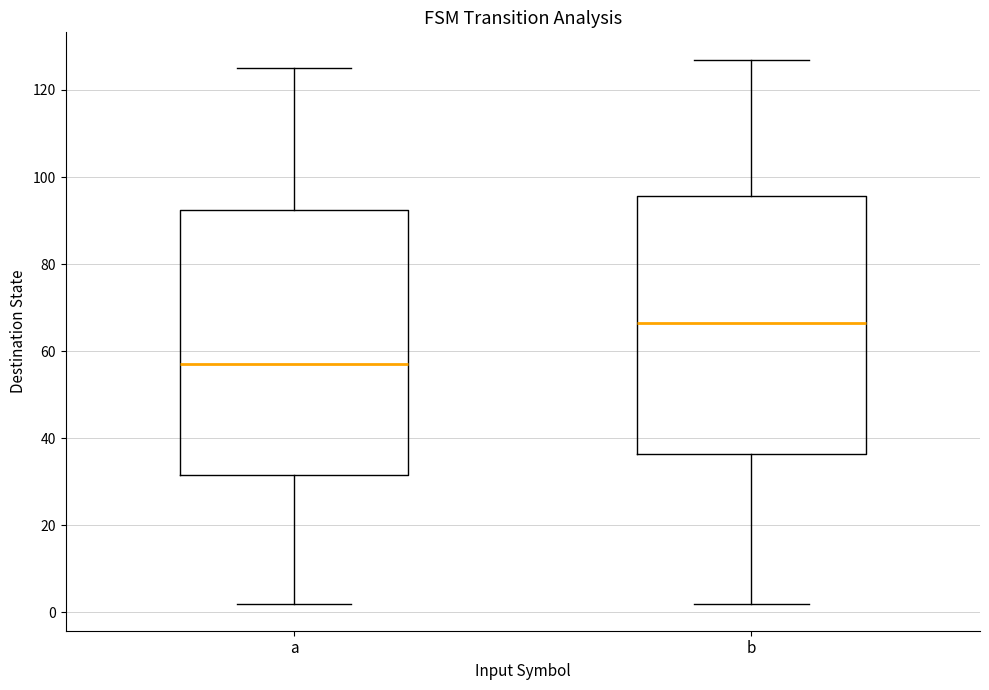

Reading left to right, read every box against the y-axis: the position of its median line, the range the box covers, and the ends of its whiskers. The values are not printed on the chart, so give them approximately, as read against the axis.

a: median 58, box 32 to 92, whiskers 2 to 126
b: median 66, box 36 to 96, whiskers 2 to 128